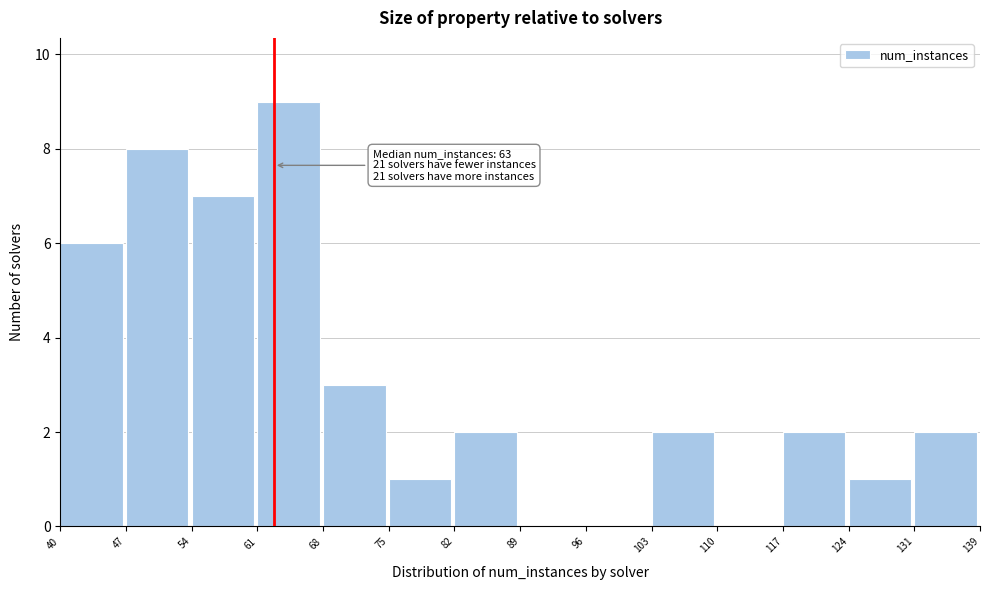

Over which range of the x-axis is the bar tallest?

61 to 68